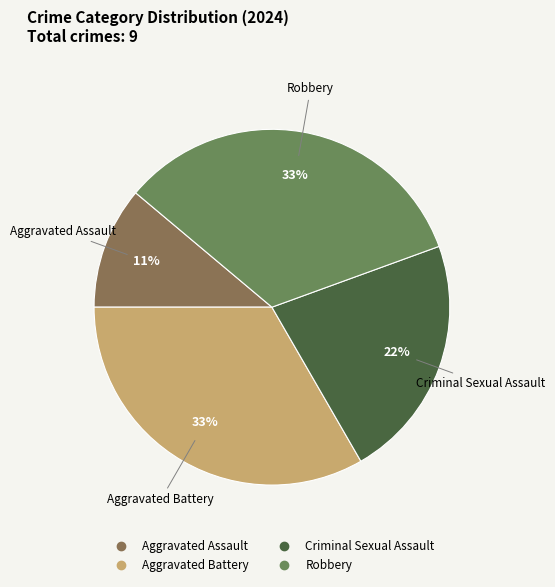

The Robbery slice represents 33% of the pie. True or false?

True